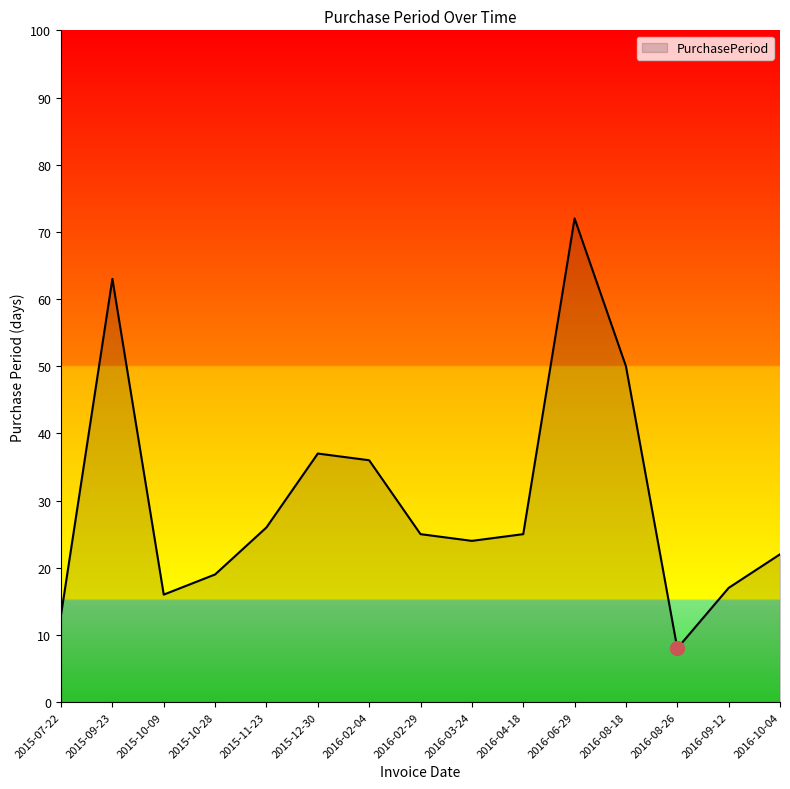

Approximately how many times larger is the value at 2016-10-04 compared to 2016-04-18?

0.9